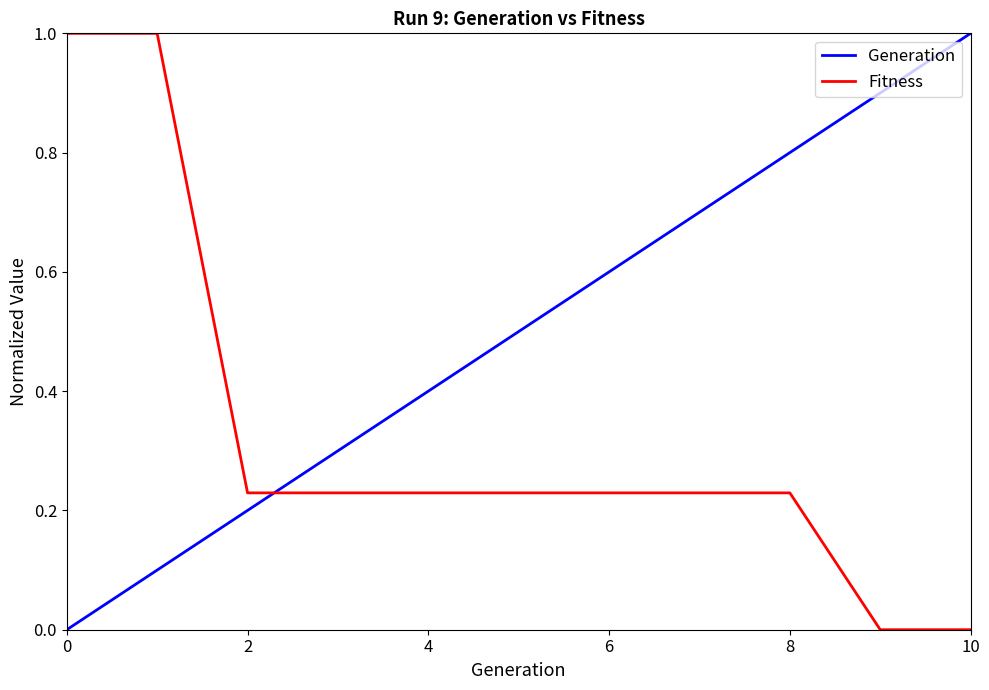

Count the number of data series in this chart.

2